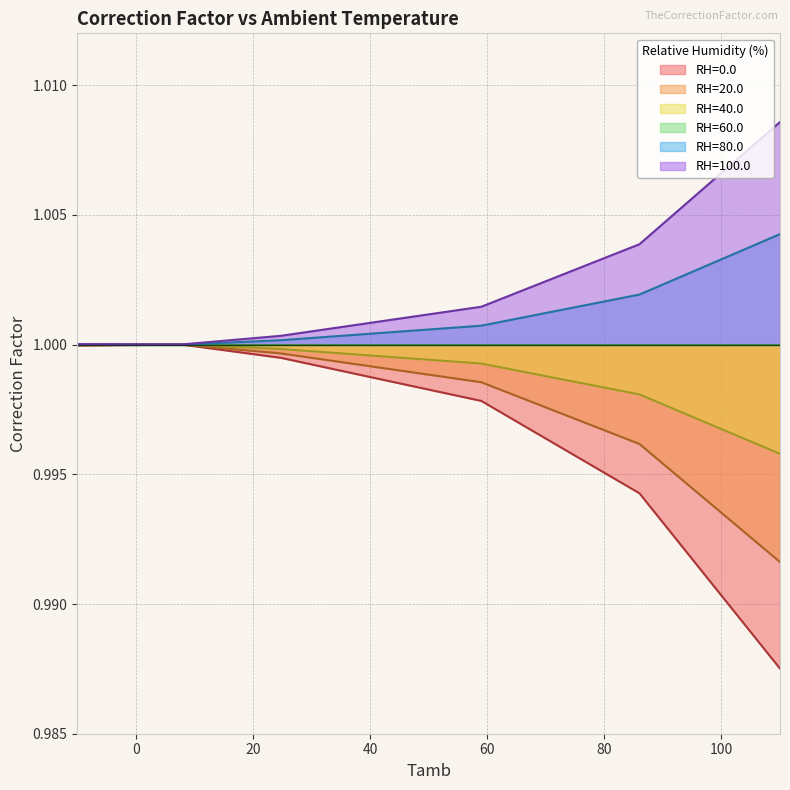

True or false: RH=40.0 has a value of 1.7 at 8.0.

False